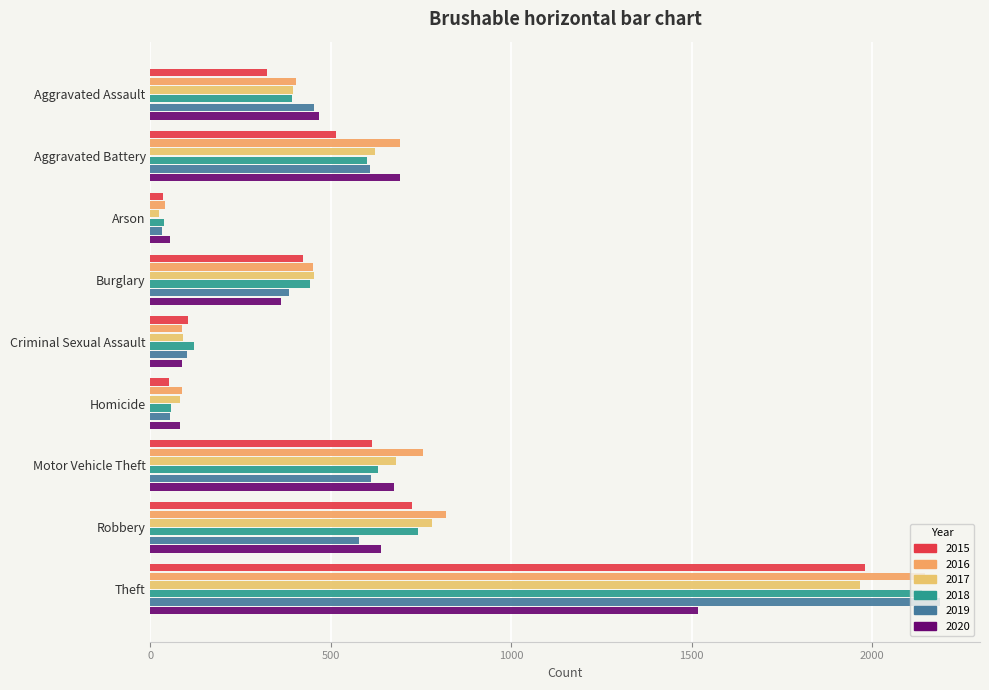

What is the minimum value shown in the chart?

23